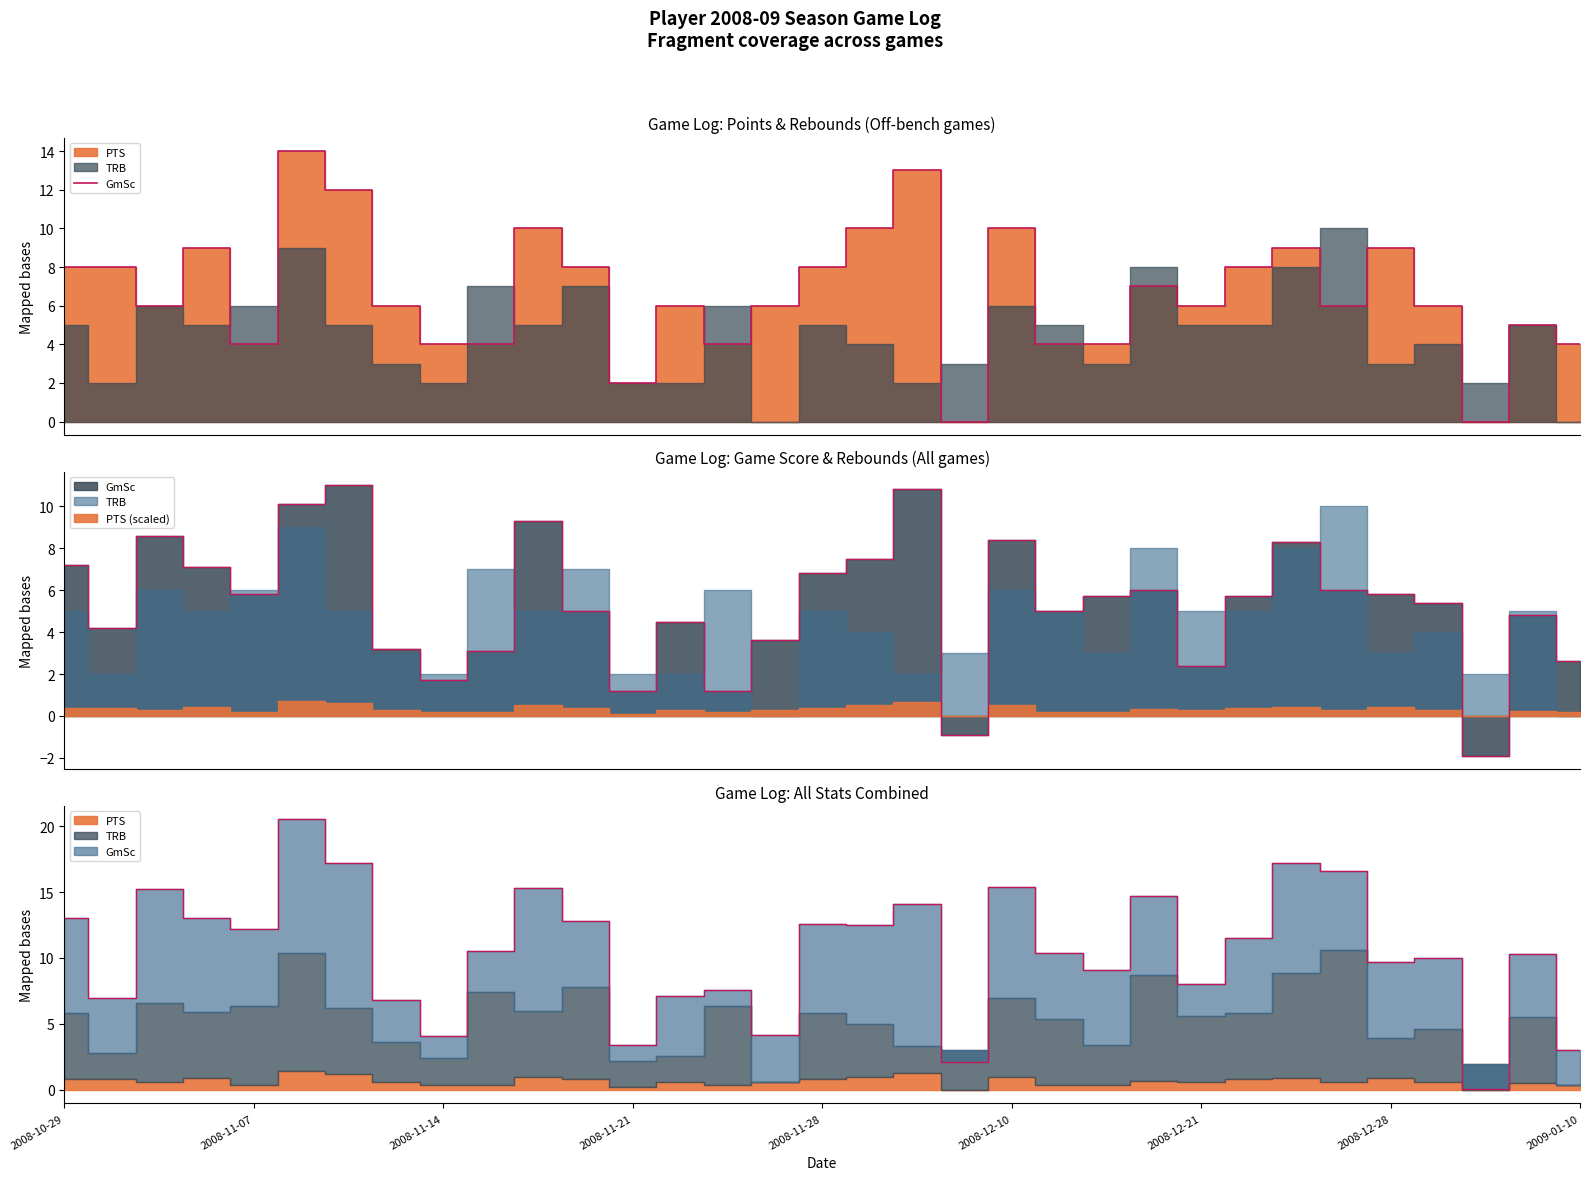

Where is the data nearest to the value 7?

23